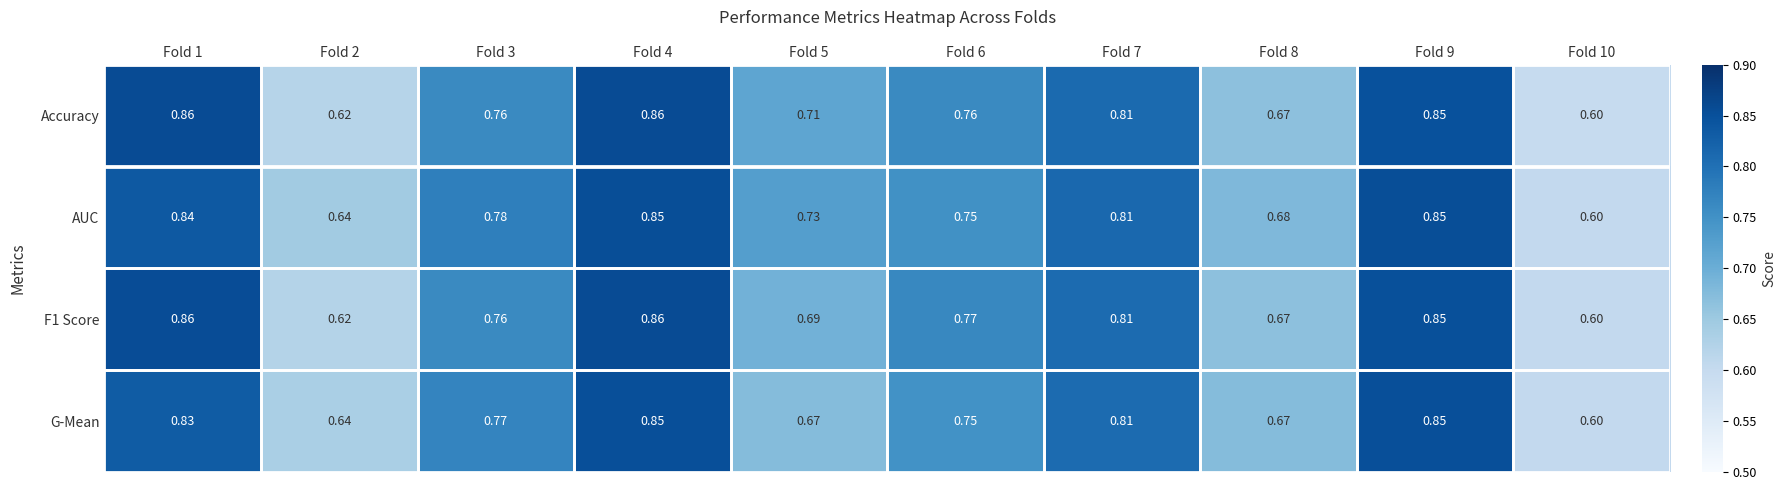

Between Fold 5 and Fold 9, which series saw the biggest shift?

G-Mean